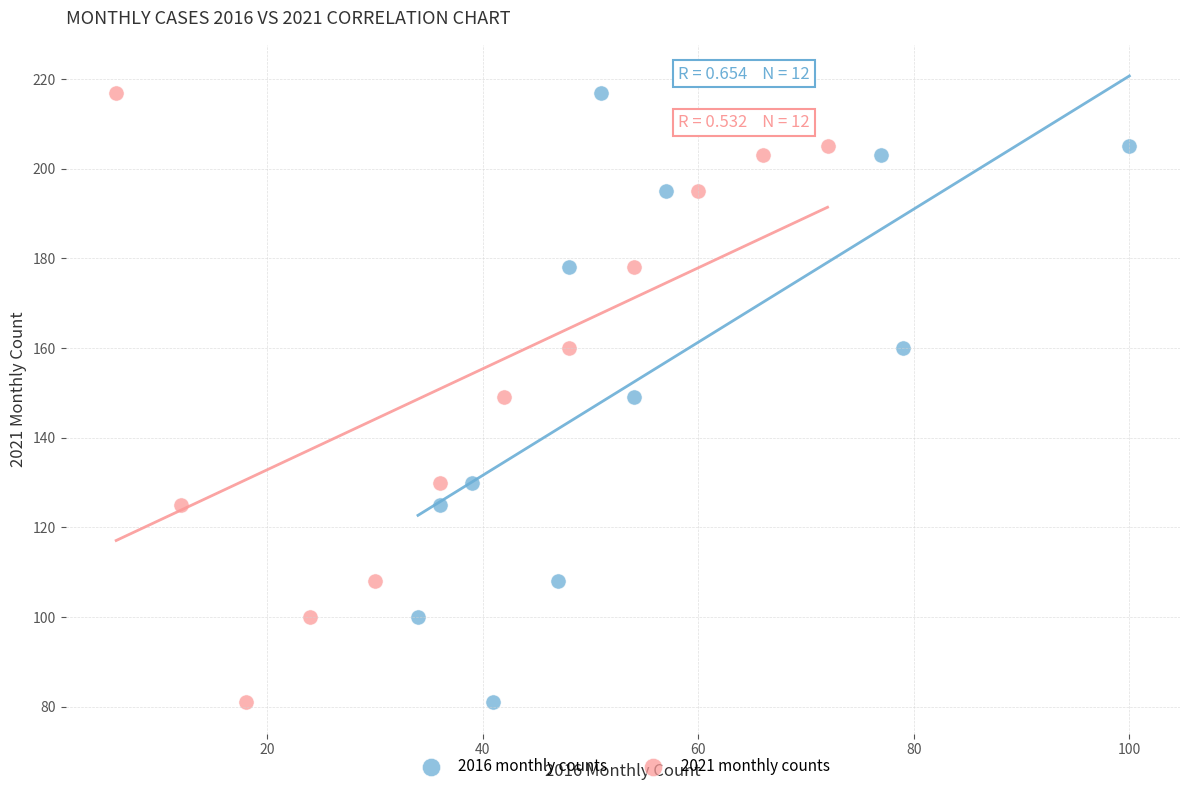

What are all the series names shown in the legend?

2016 monthly counts, 2021 monthly counts